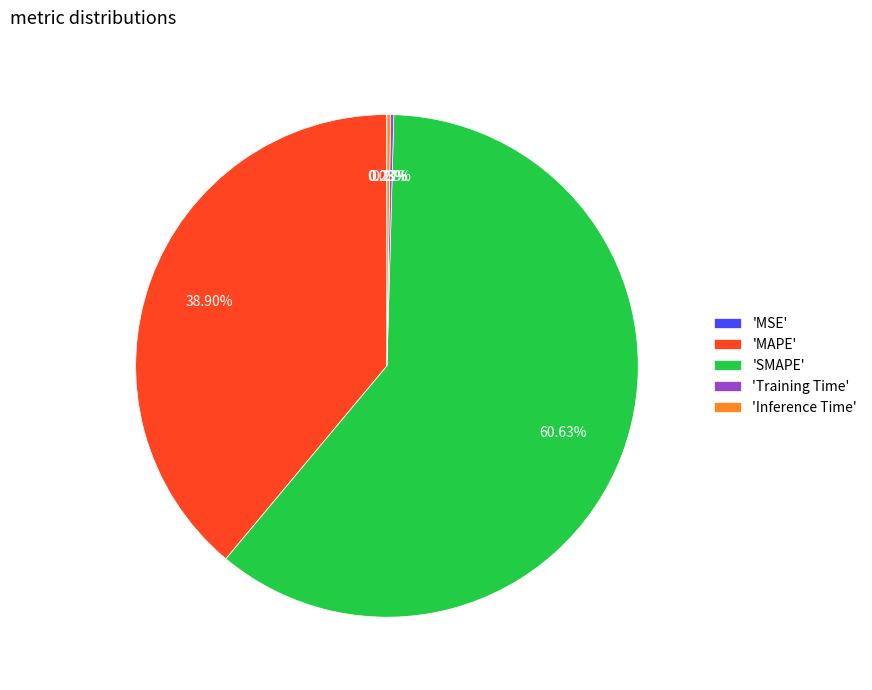

Is there a majority slice in this chart?

Yes